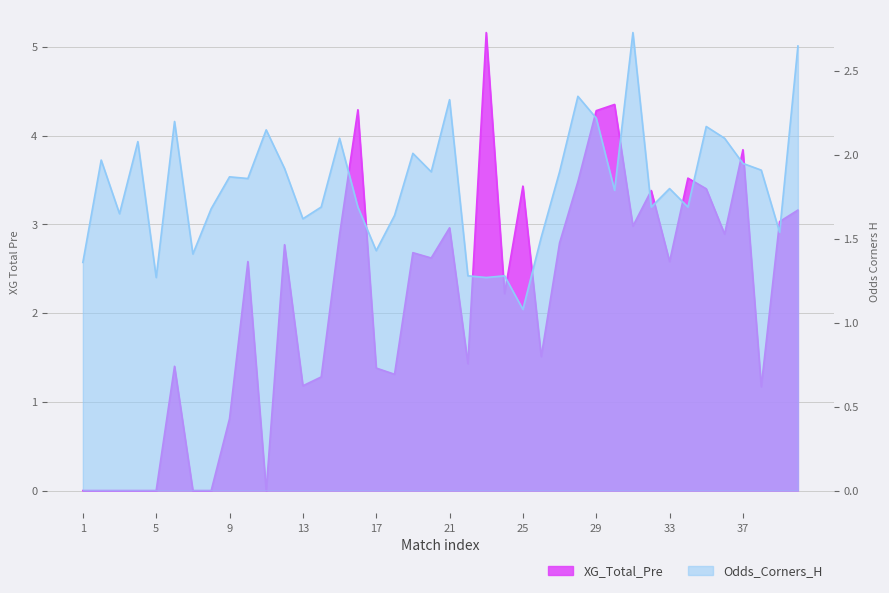

What are all the series names shown in the legend?

XG_Total_Pre, Odds_Corners_H